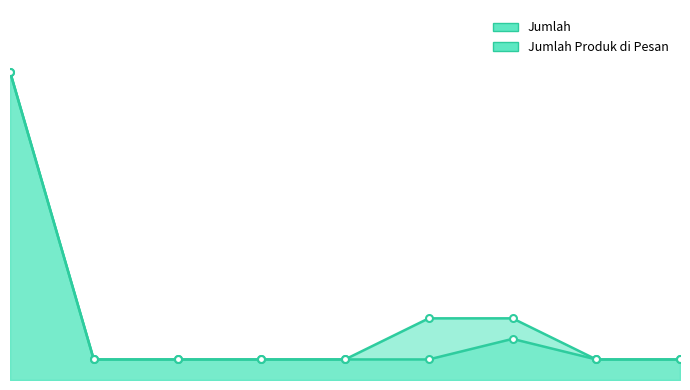

What is the greatest value displayed?

15